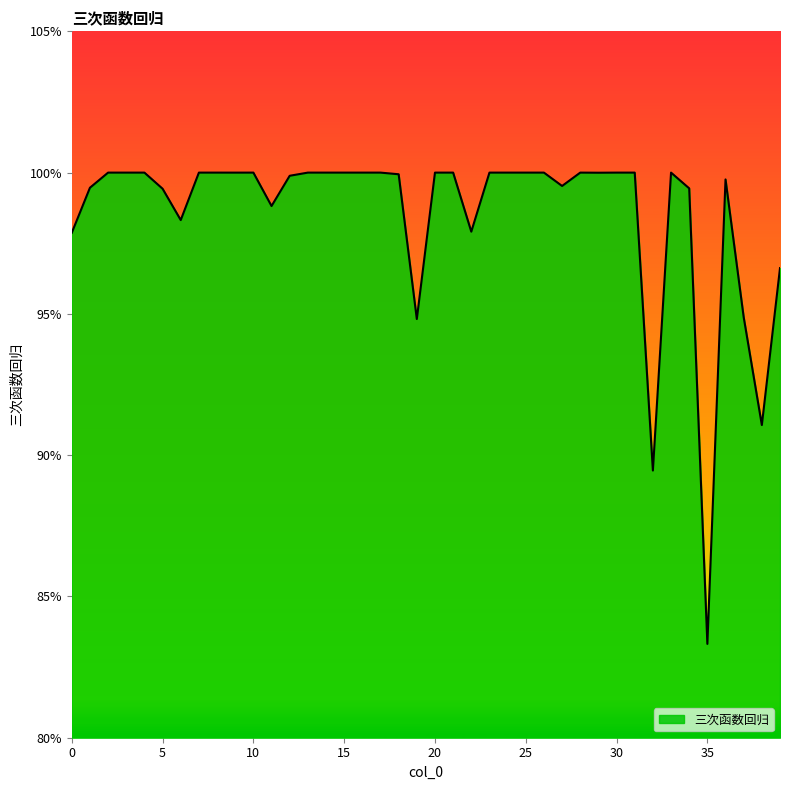

What is the smallest value displayed?

0.8